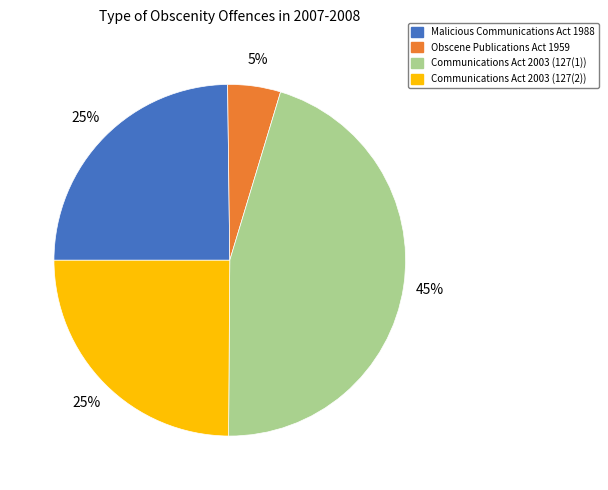

Is there a majority slice in this chart?

No